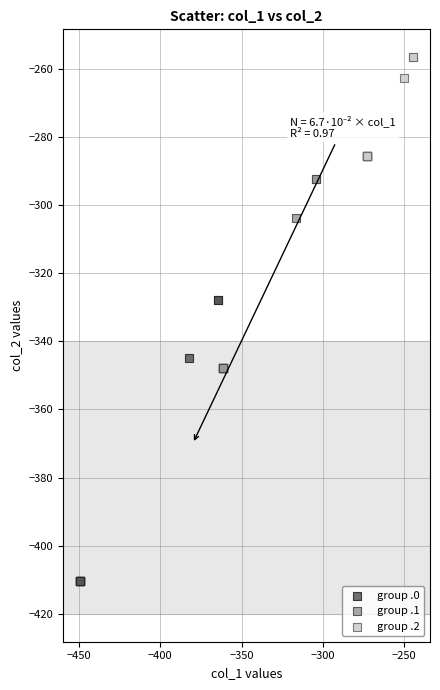

What are all the series names shown in the legend?

group .0, group .1, group .2